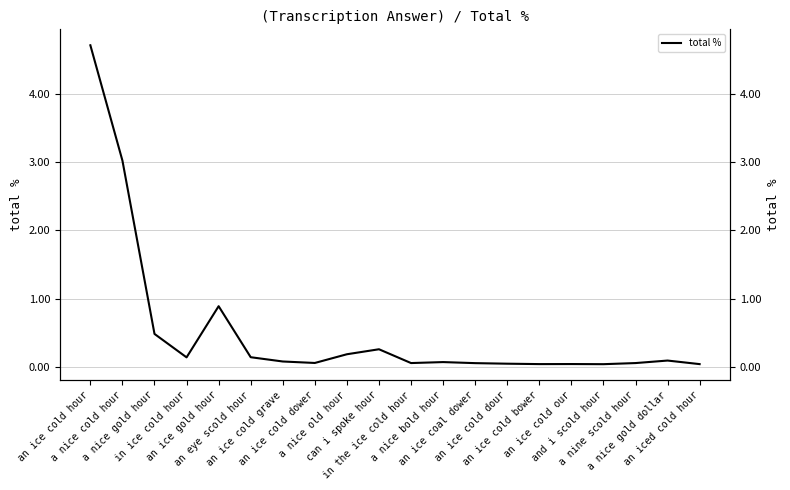

What is the average value?

0.5